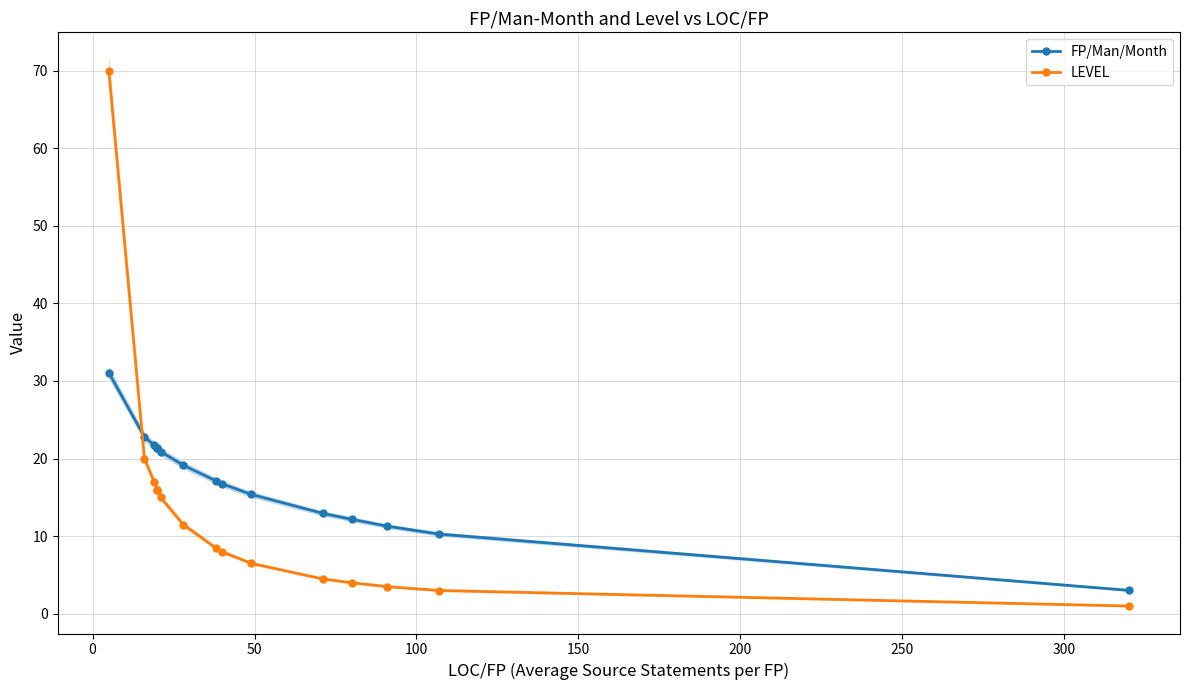

True or false: FP/Man/Month and LEVEL cross at least once.

True